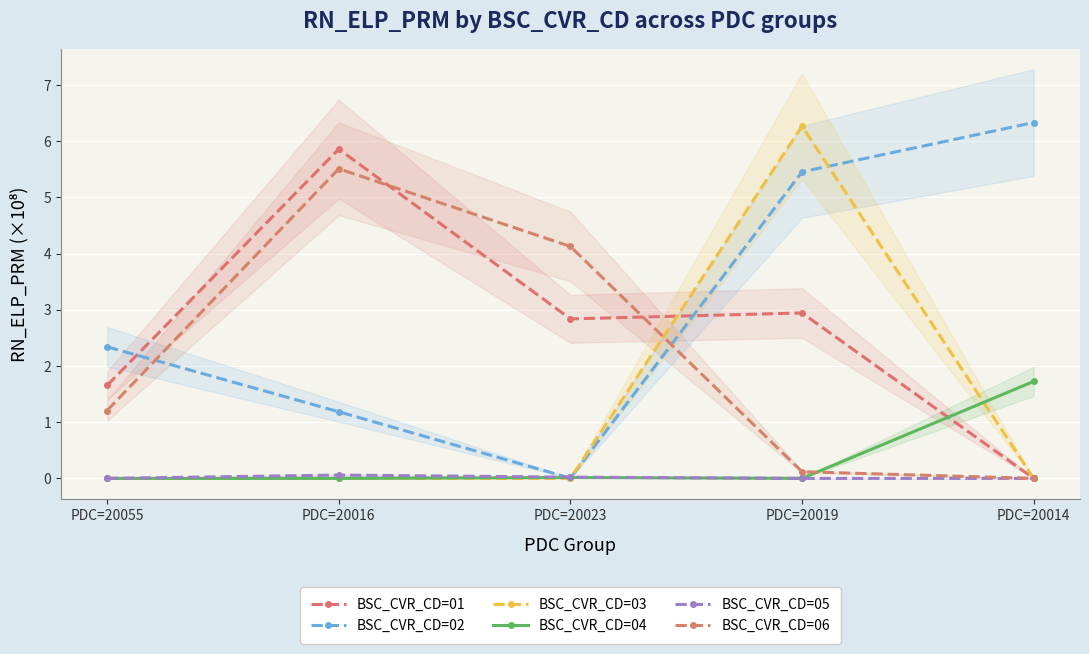

What is the label of the 4th point from the right?

PDC=20016